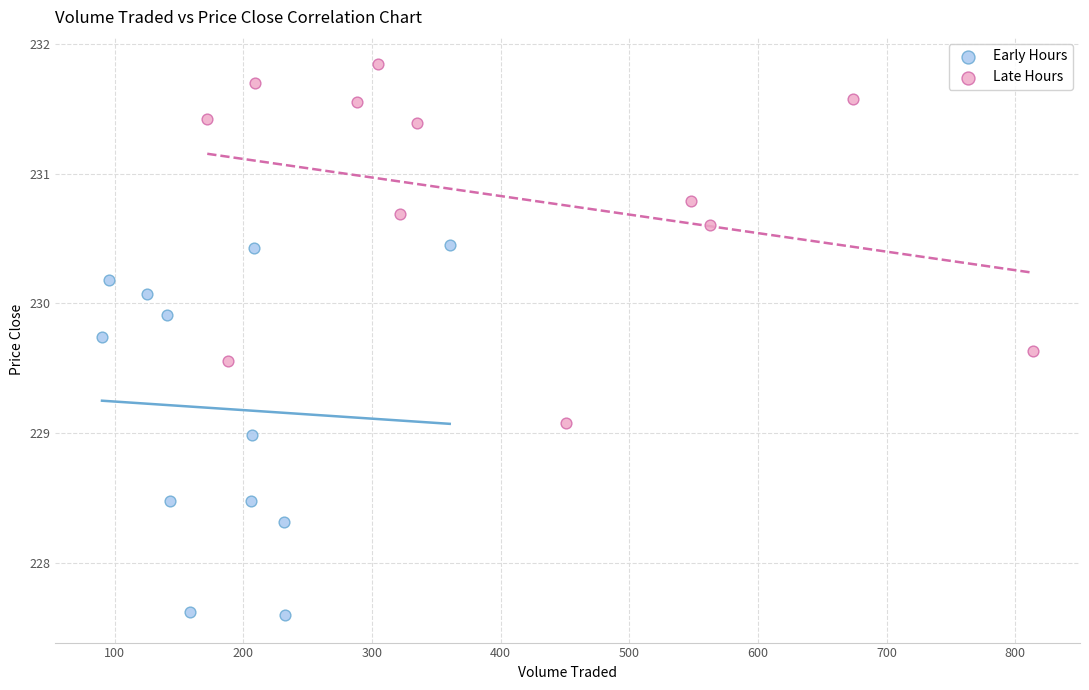

What are all the series names shown in the legend?

Early Hours, Late Hours